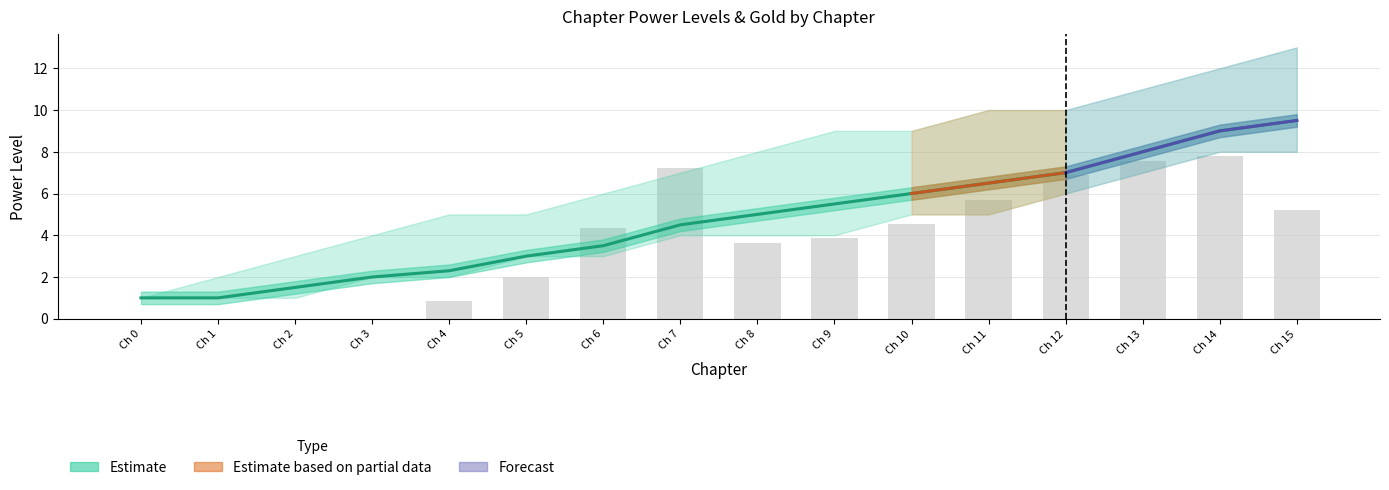

How many data points does each series have?

16